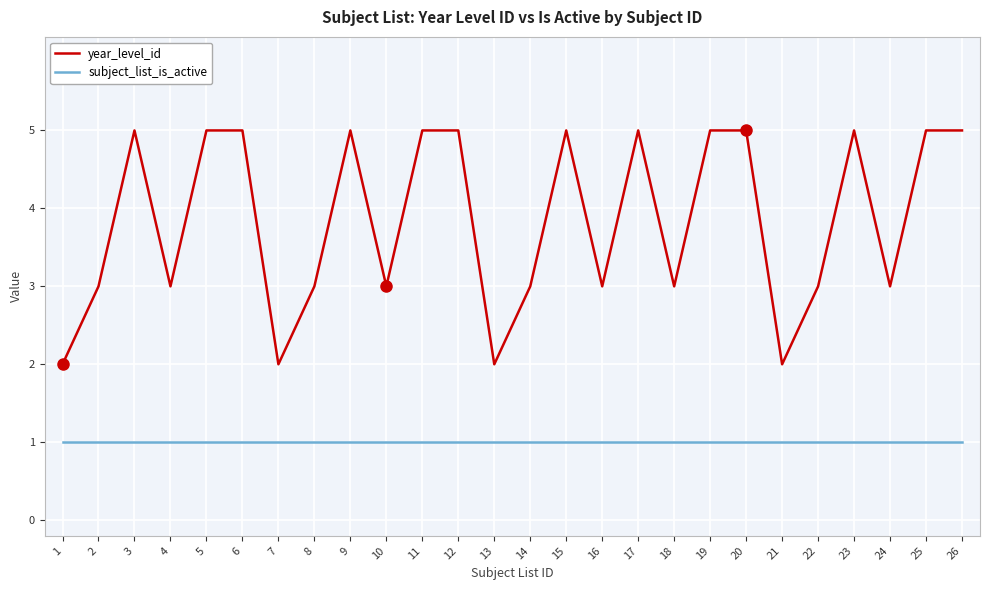

What is the average value of the subject_list_is_active series?

1